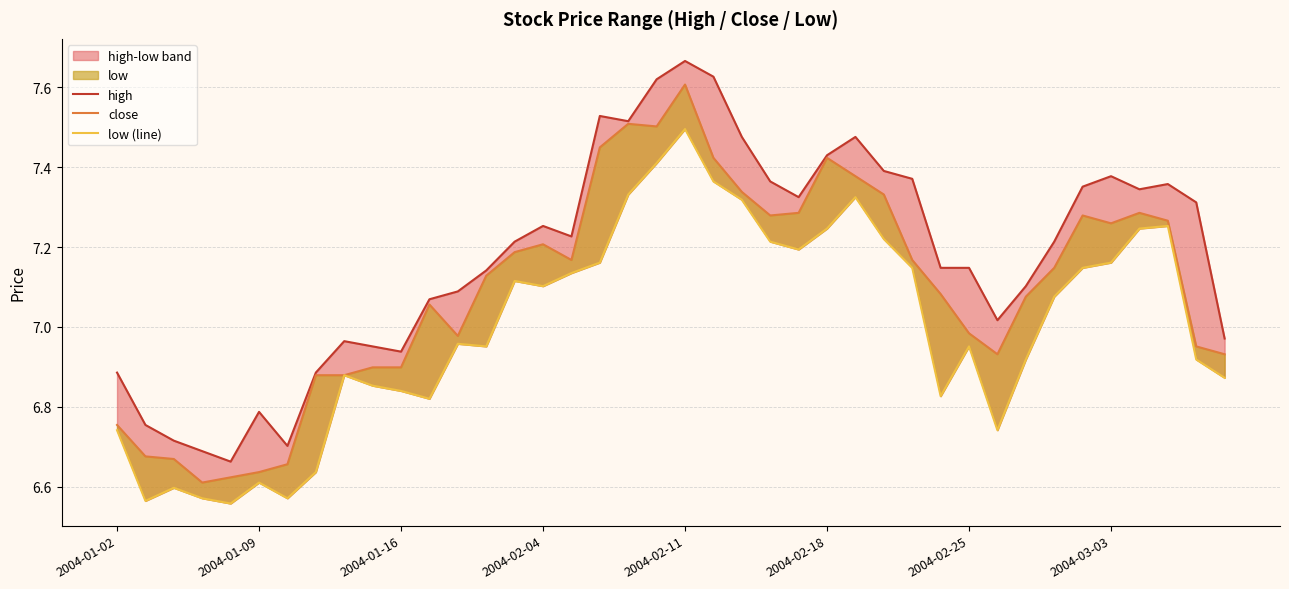

How many values in the high series exceed 7?

28